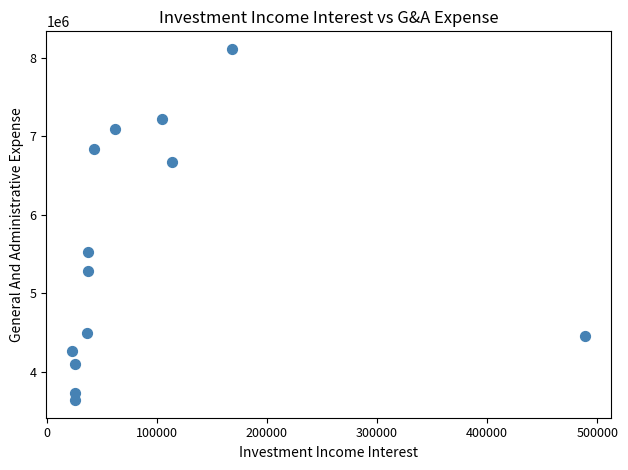

What is the range of Y values (max minus min)?

4480000